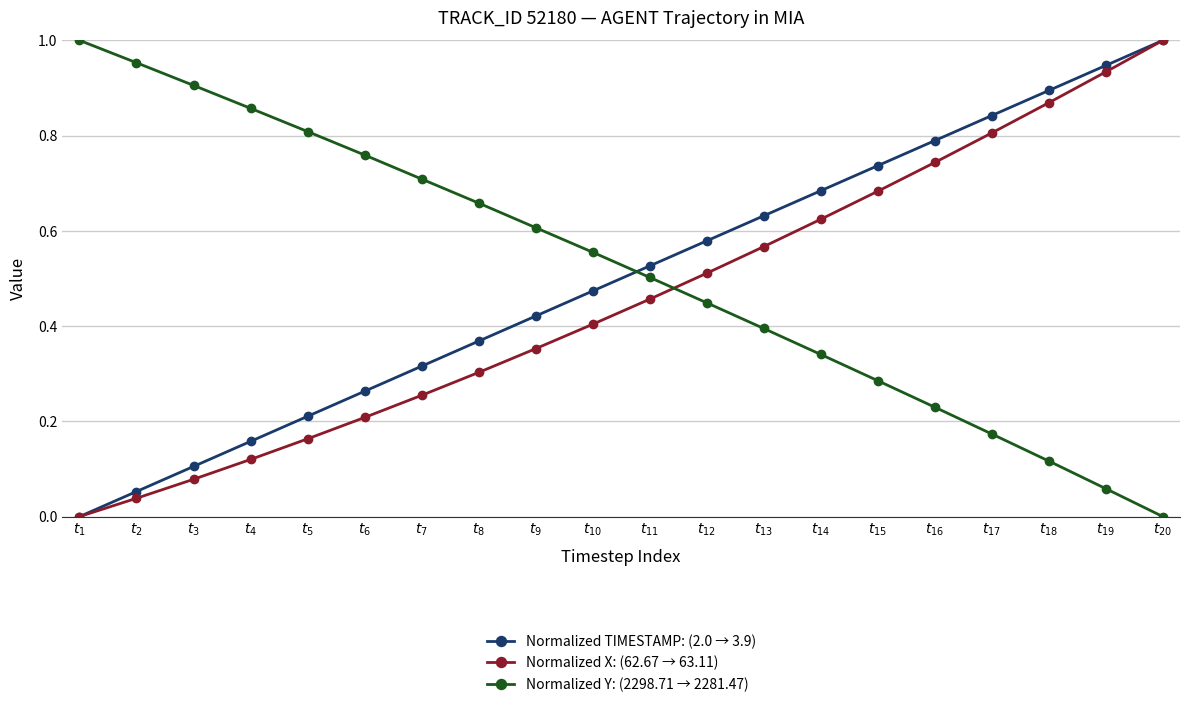

The Normalized Y: (2298.71 → 2281.47) series shows 0.2 at $t_{17}$. True or false?

True